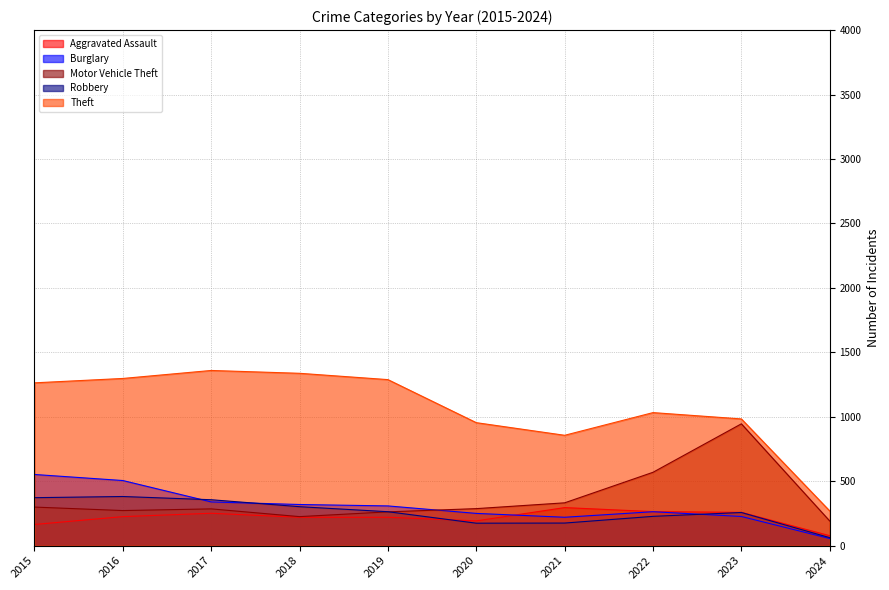

True or false: Theft and Burglary intersect in this chart.

False